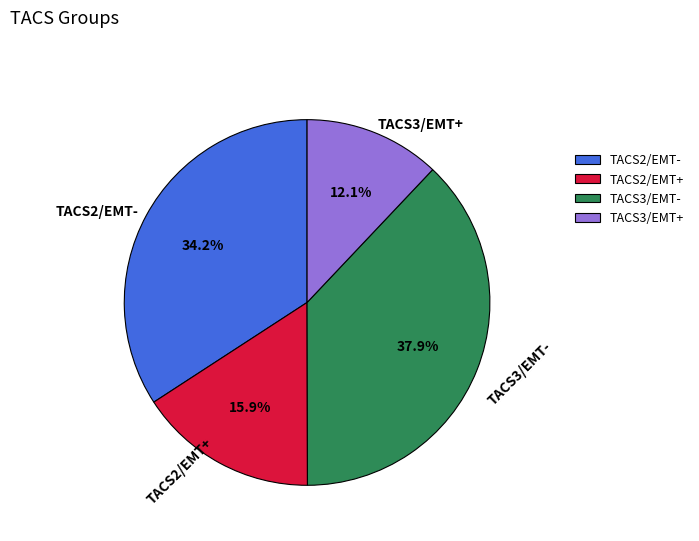

Is there a majority slice in this chart?

No